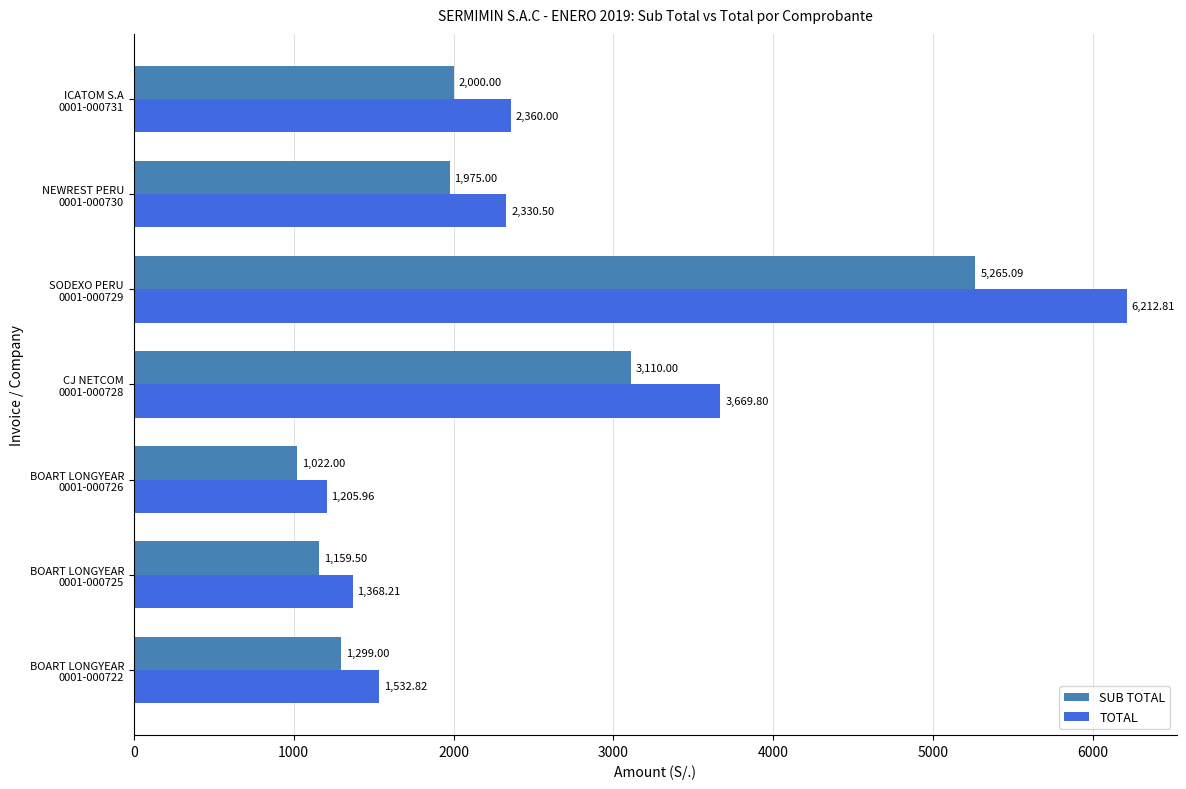

What are all the series names shown in the legend?

SUB TOTAL, TOTAL